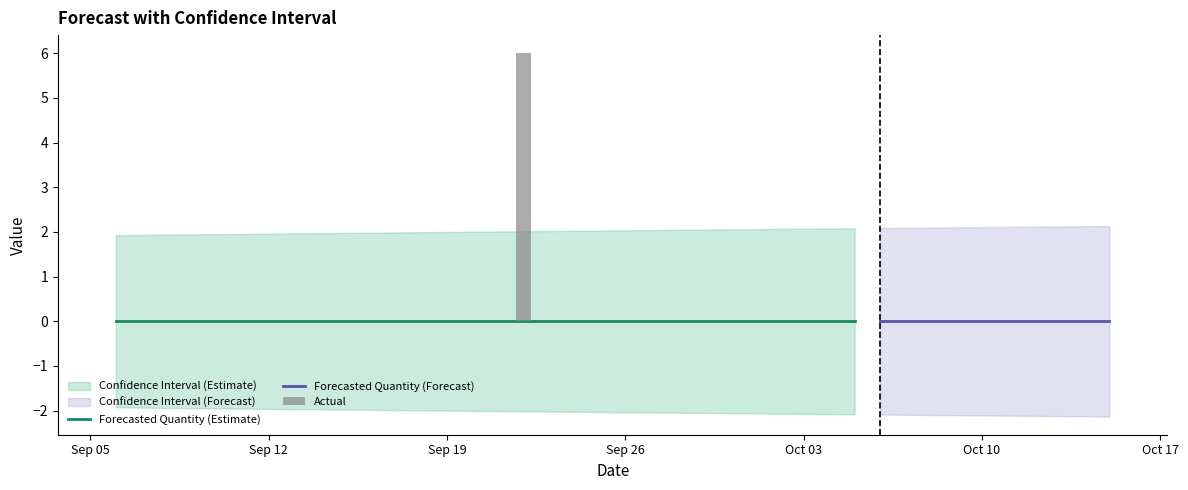

What is the maximum value shown in the chart?

6.0